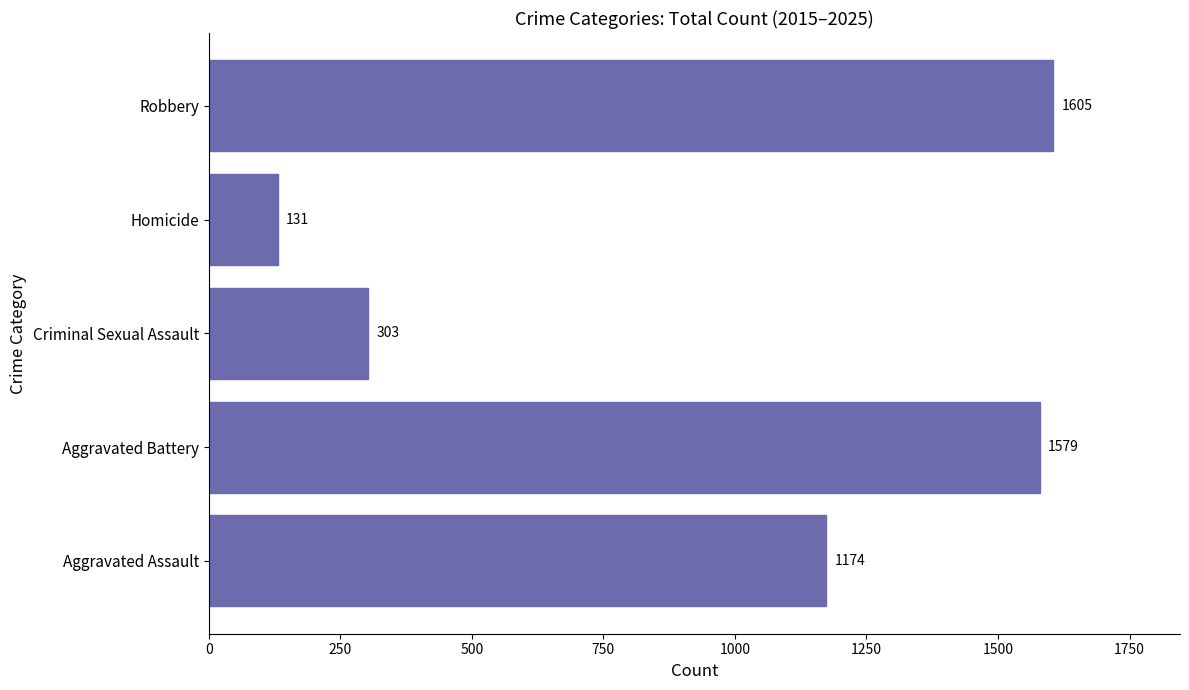

Rank the categories by value from lowest to highest.

Homicide, Criminal Sexual Assault, Aggravated Assault, Aggravated Battery, Robbery